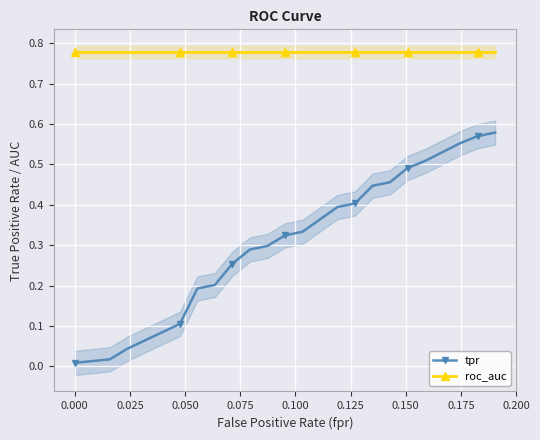

What is the difference between the maximum and minimum values in the tpr series?

0.6